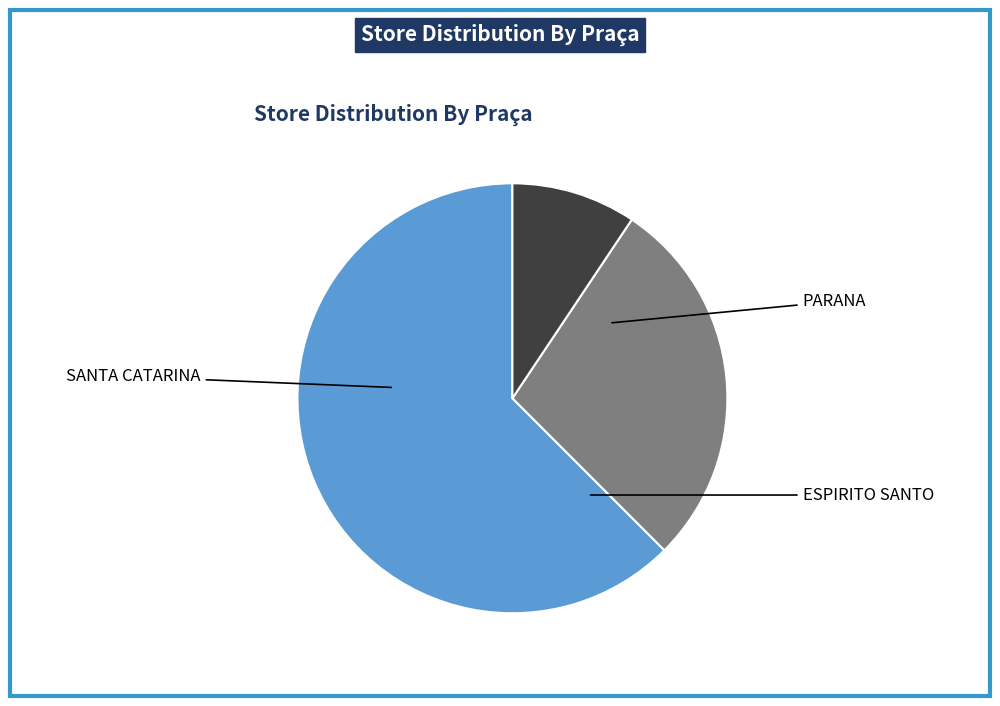

Is there any slice that represents more than half of the pie?

Yes